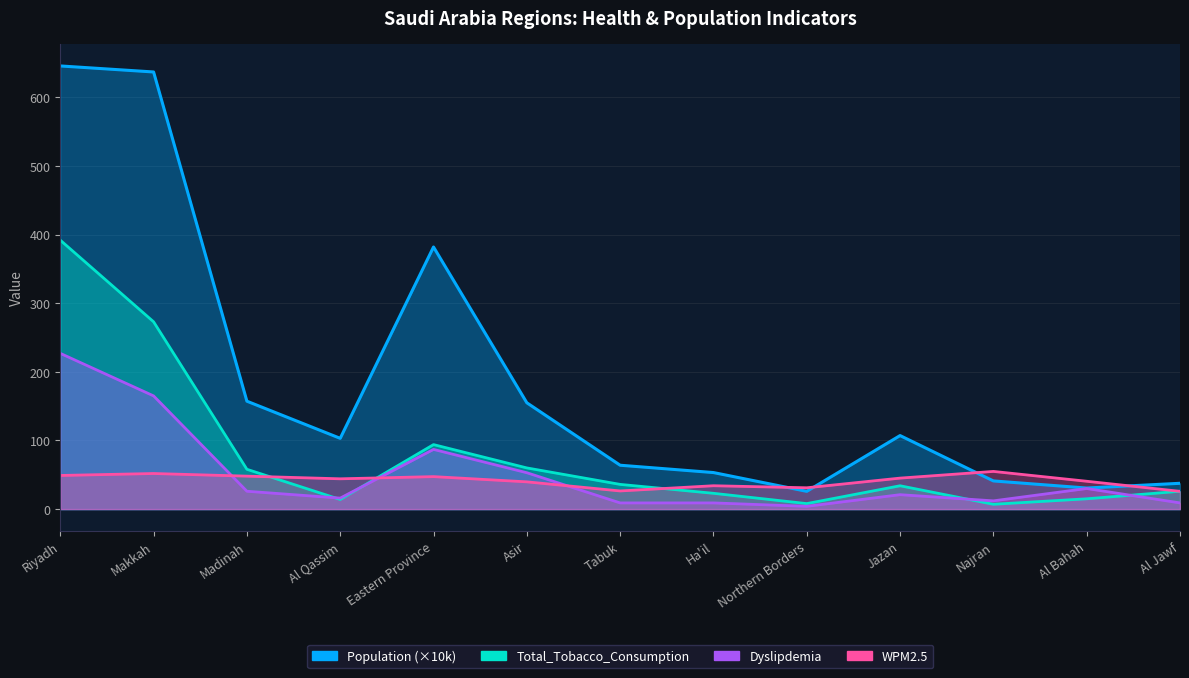

What is the maximum value for Population?

645.9